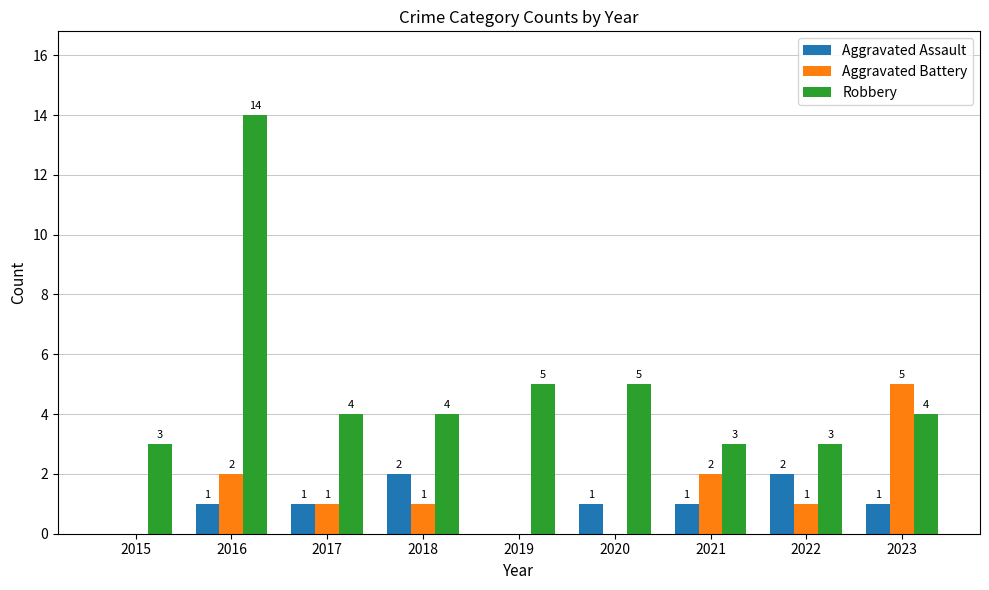

Which series changed the most between 2016 and 2021?

Robbery